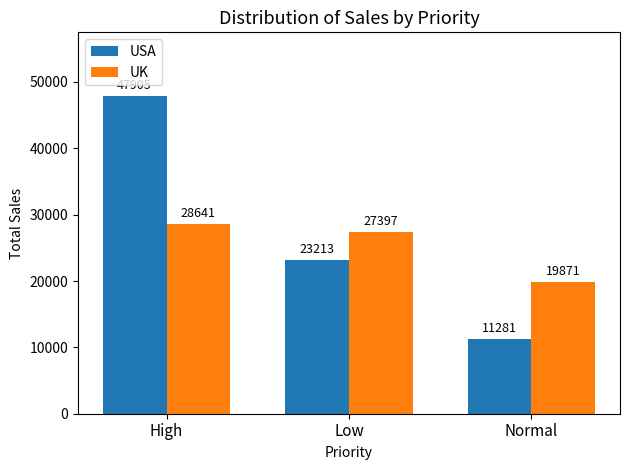

How many values in the UK series are below 27397?

1